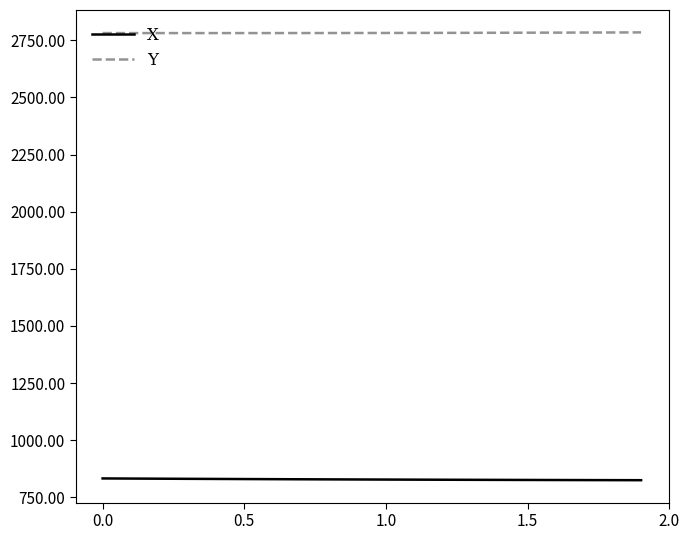

True or false: Y and X intersect in this chart.

False